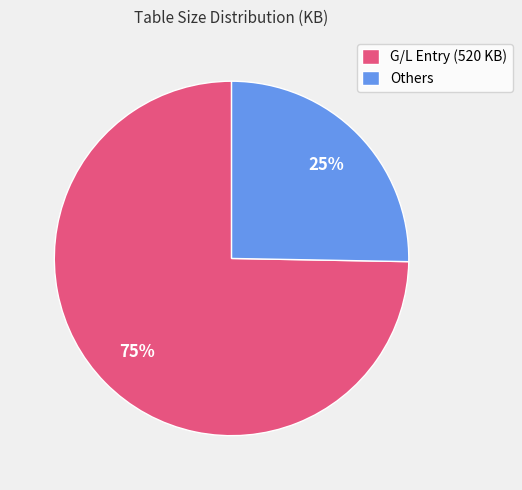

True or false: Others accounts for 25% of the total.

True